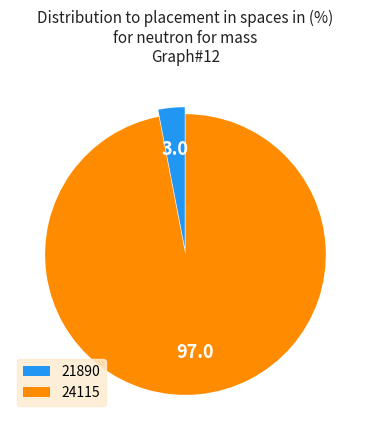

Which category has the smallest portion of the pie?

21890